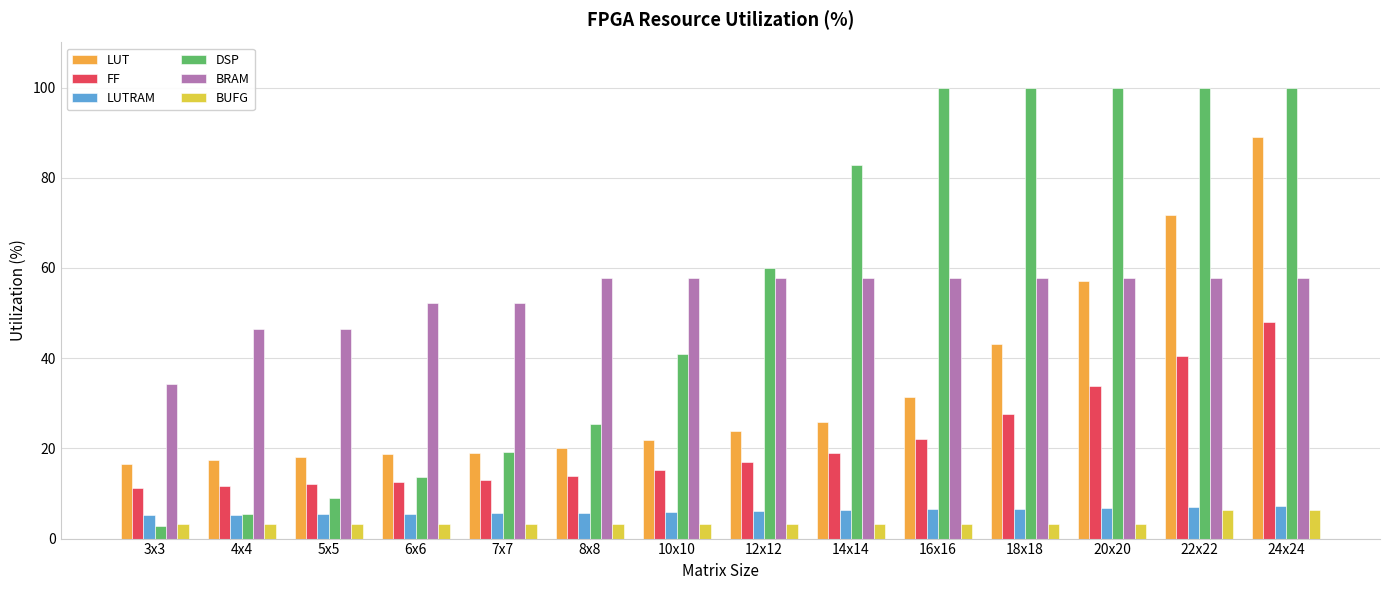

What position from the left is 10x10?

7